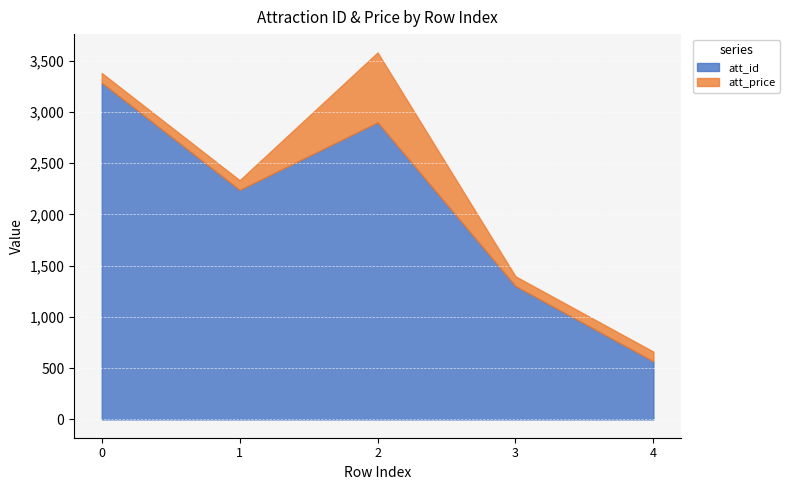

Where is att_id nearest to the value 1925?

1